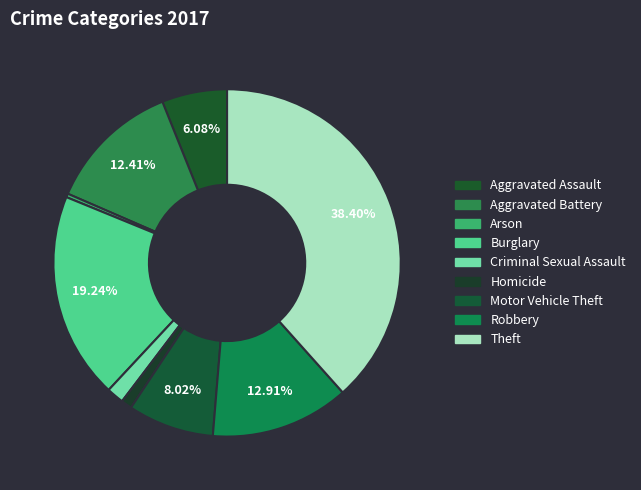

True or false: Motor Vehicle Theft accounts for 1% of the total.

False